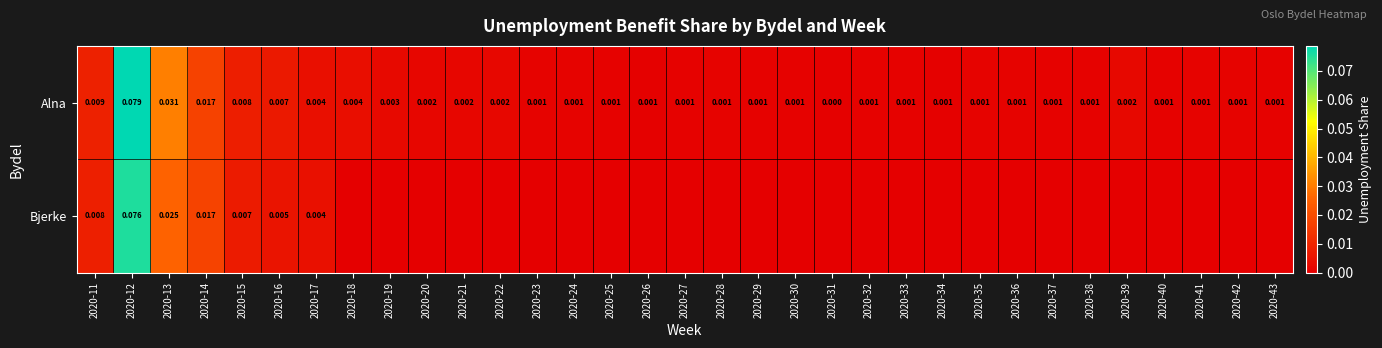

Is it true that Alna equals 0.0 at 2020-28?

True